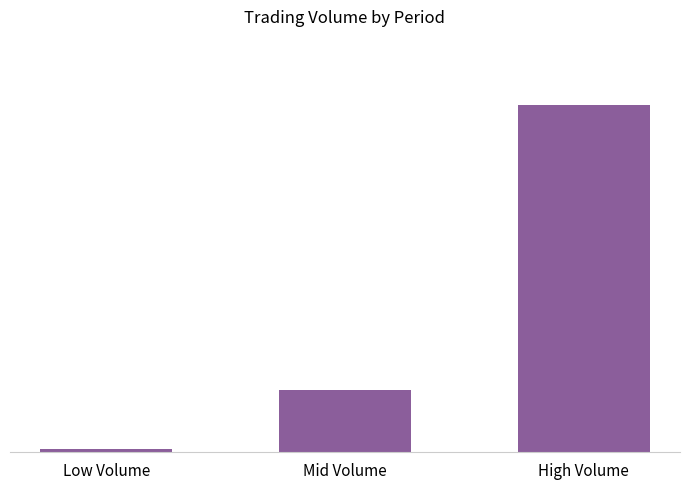

Does the chart contain any negative values?

No